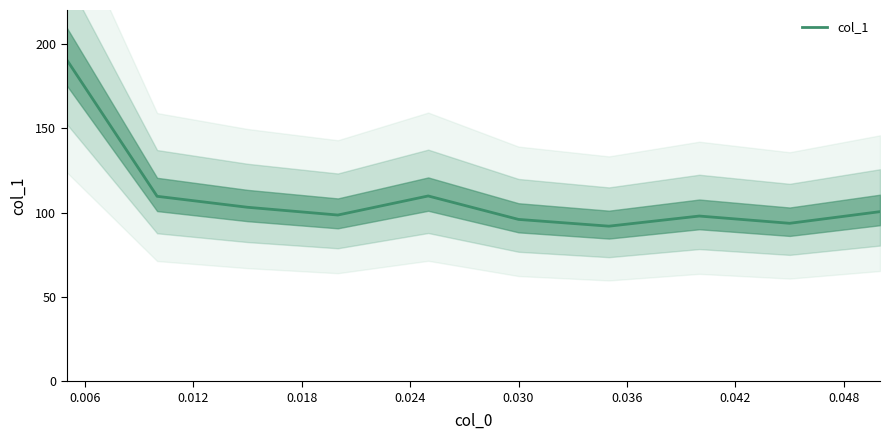

What is the maximum value for col_1?

190.5